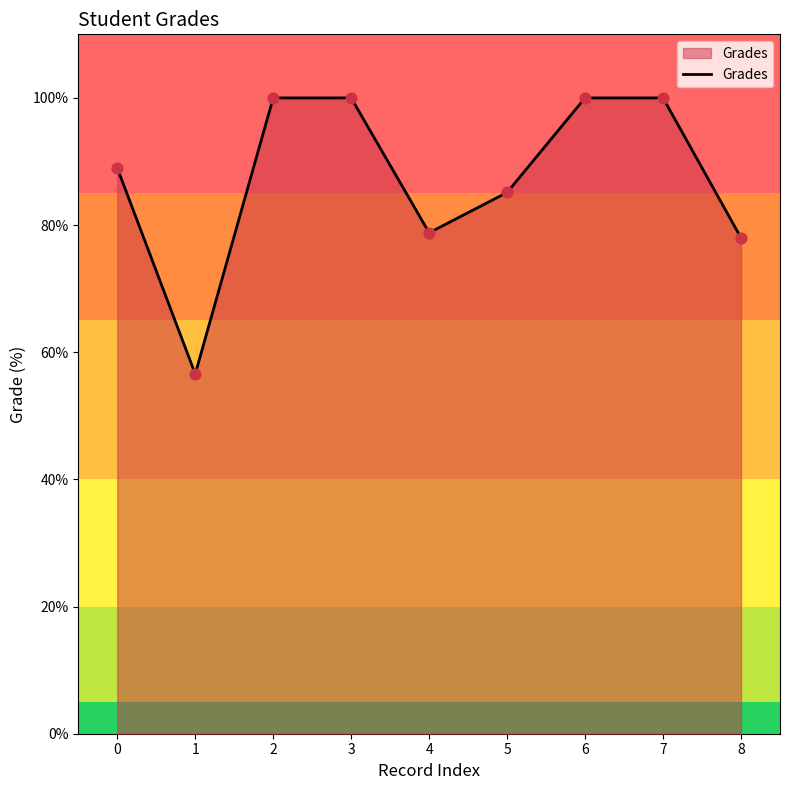

What is the change in value from 5 to 8?

-7.1